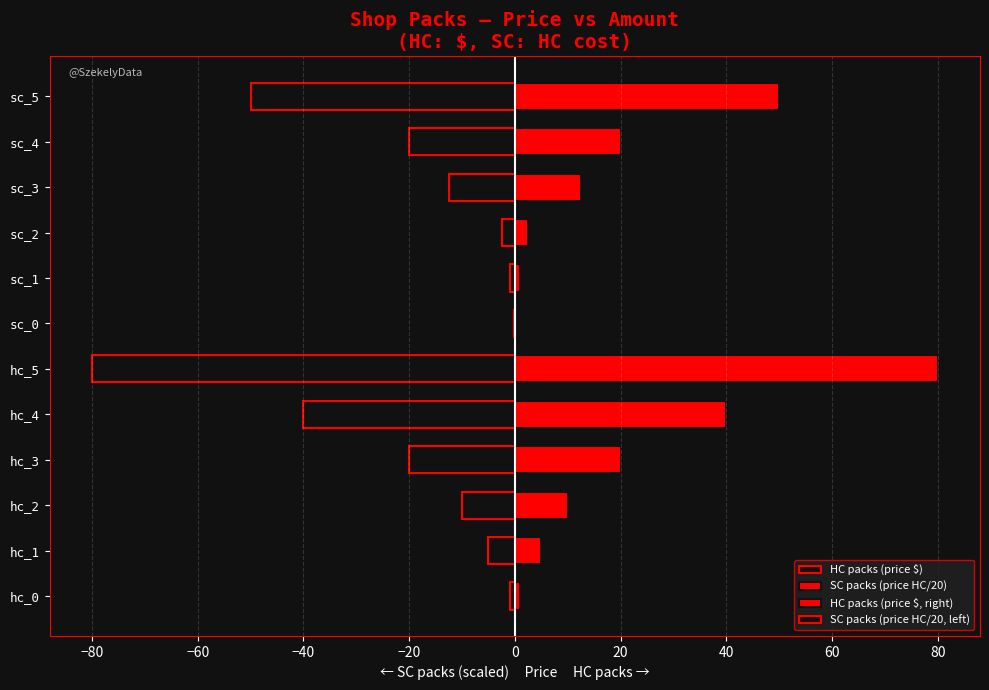

Which has a higher value, hc_2 or hc_5?

hc_2